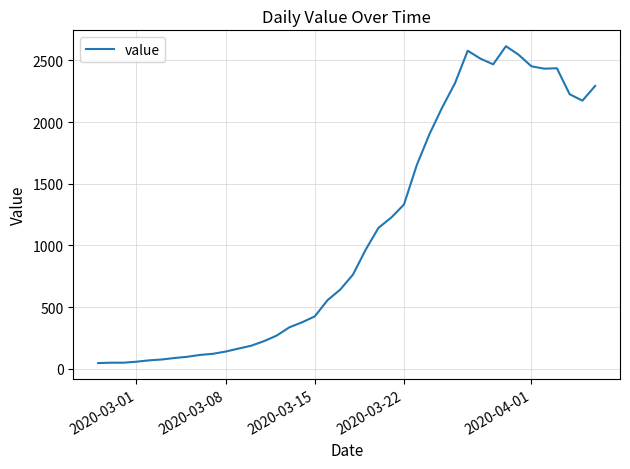

What is the difference between the maximum and minimum values?

2566